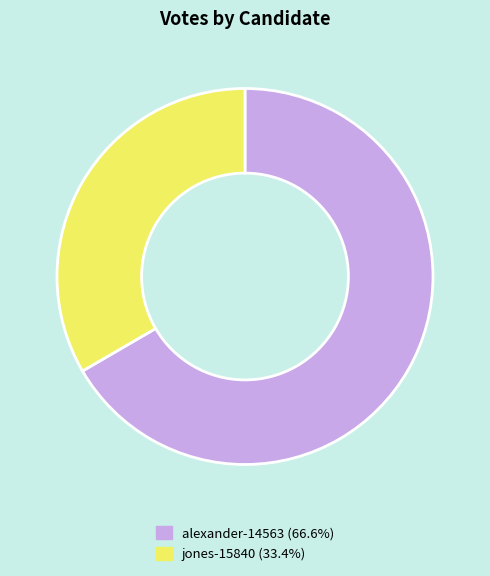

Count the number of slices in the pie.

2